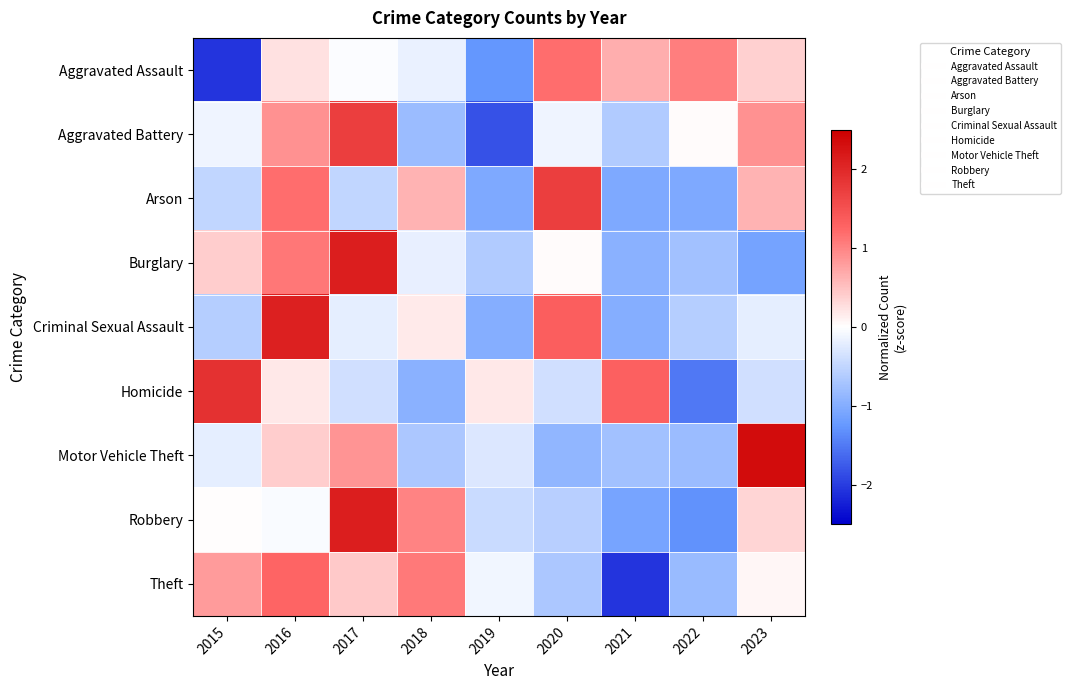

Between 2017 and 2021, which series saw the biggest shift?

Robbery